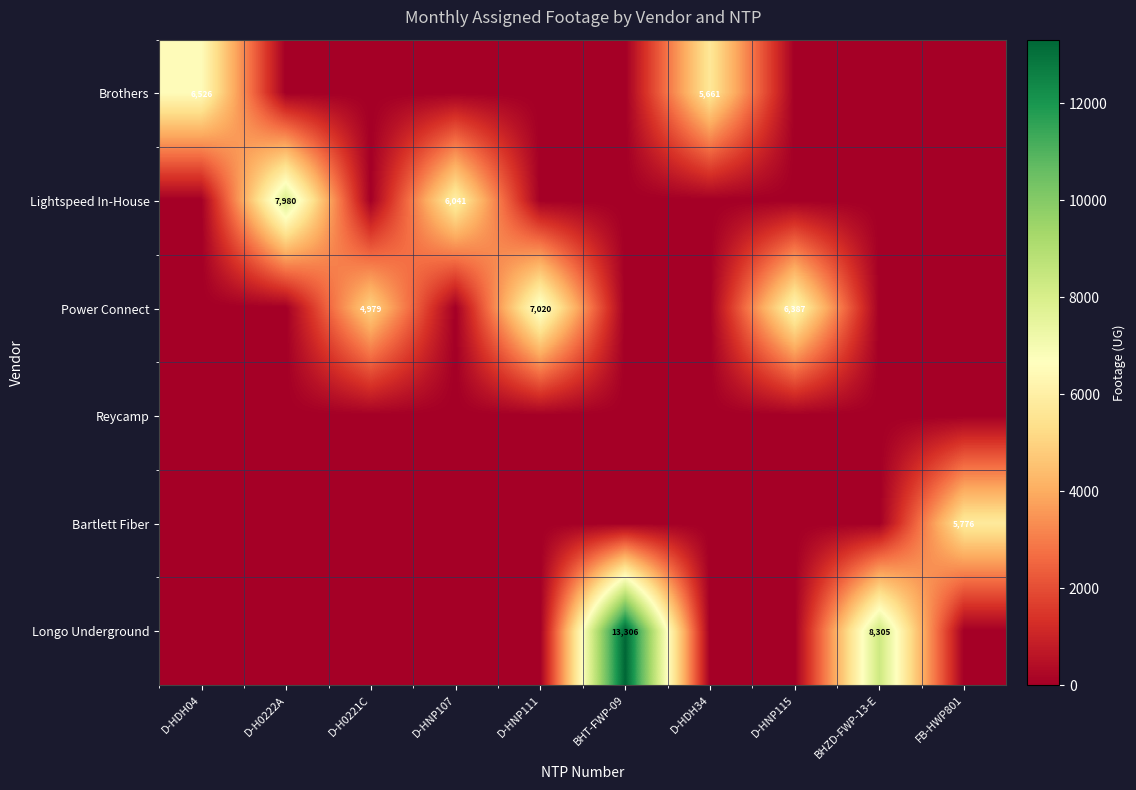

What is the greatest value displayed?

13306